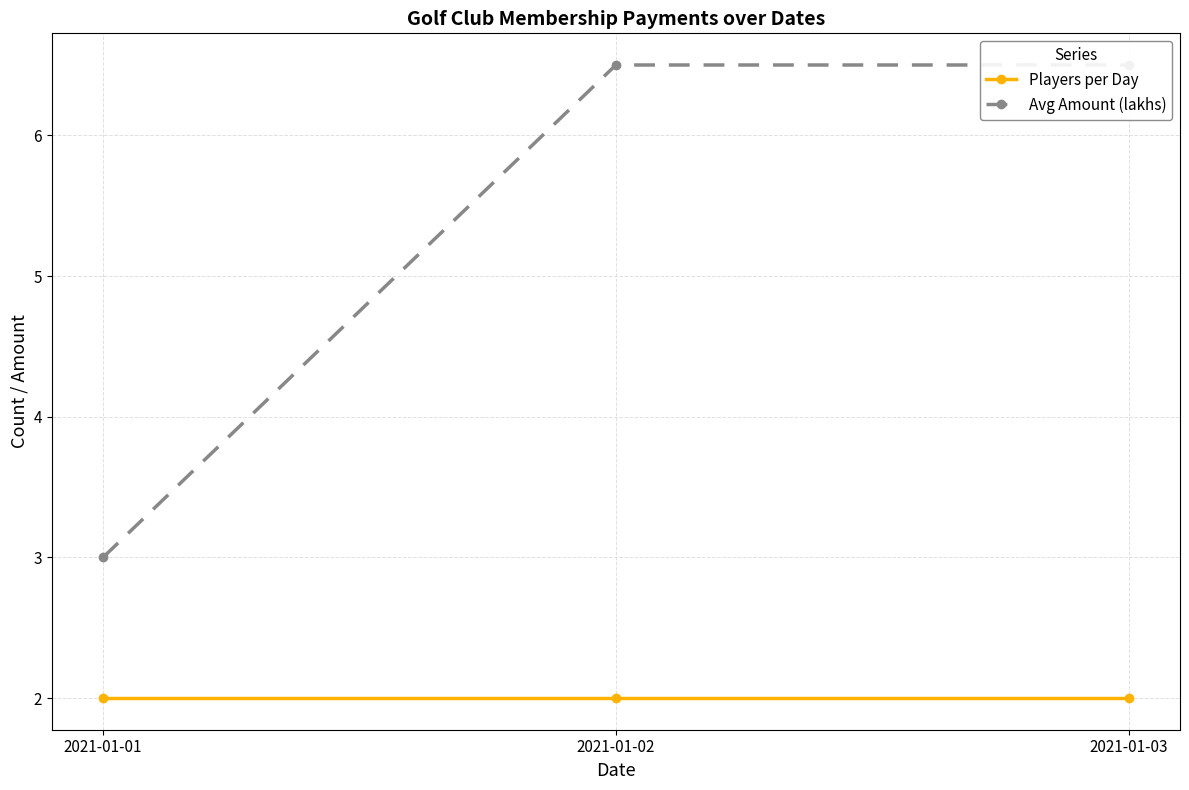

Reading left to right, transcribe all the data shown in this chart.

Players per Day: 2.0	2.0	2.0
Avg Amount (lakhs): 3.0	6.5	6.5